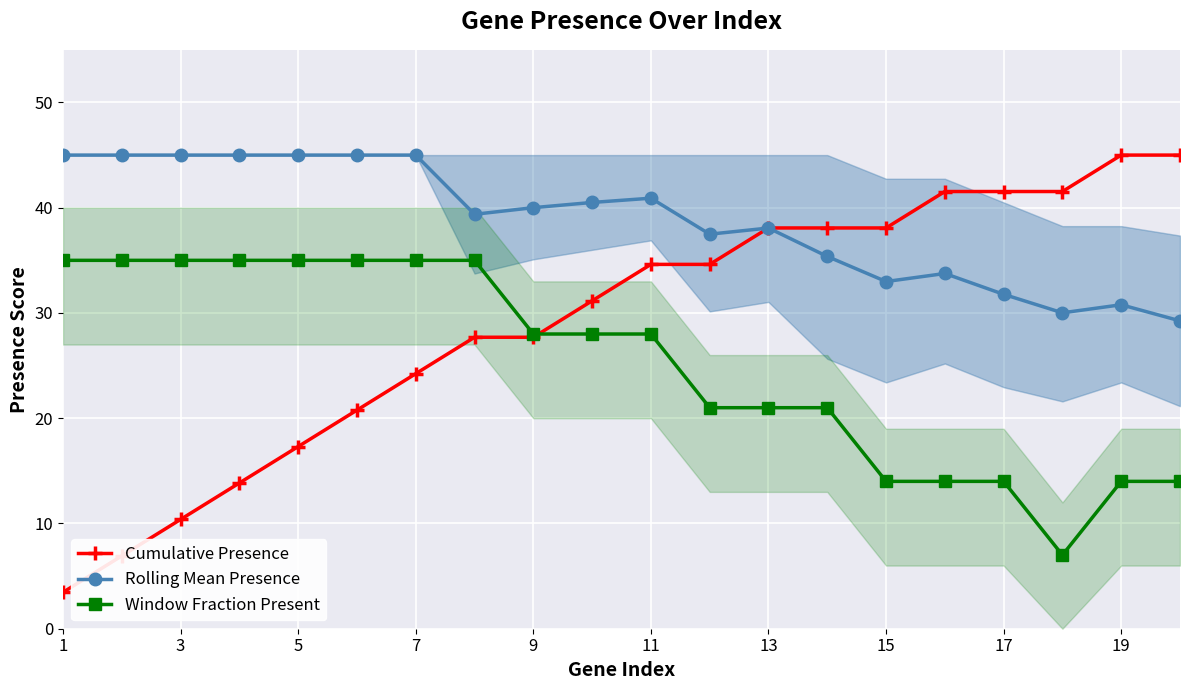

List the series in order of their overall mean, lowest first.

Window Fraction Present, Cumulative Presence, Rolling Mean Presence